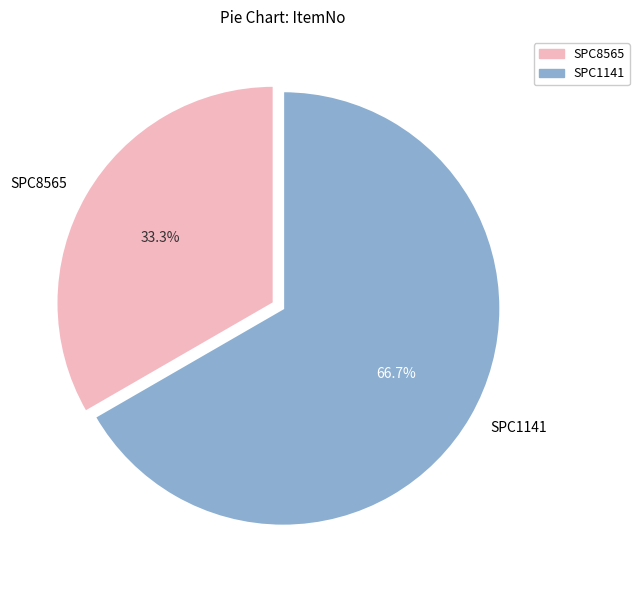

What is the ratio of the value at SPC8565 to the value at SPC1141?

0.5